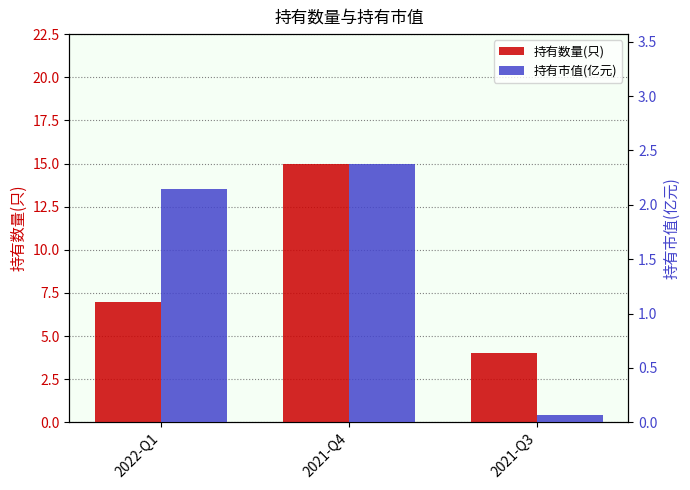

At which label does 持有市值(亿元) reach its peak?

2021-Q4